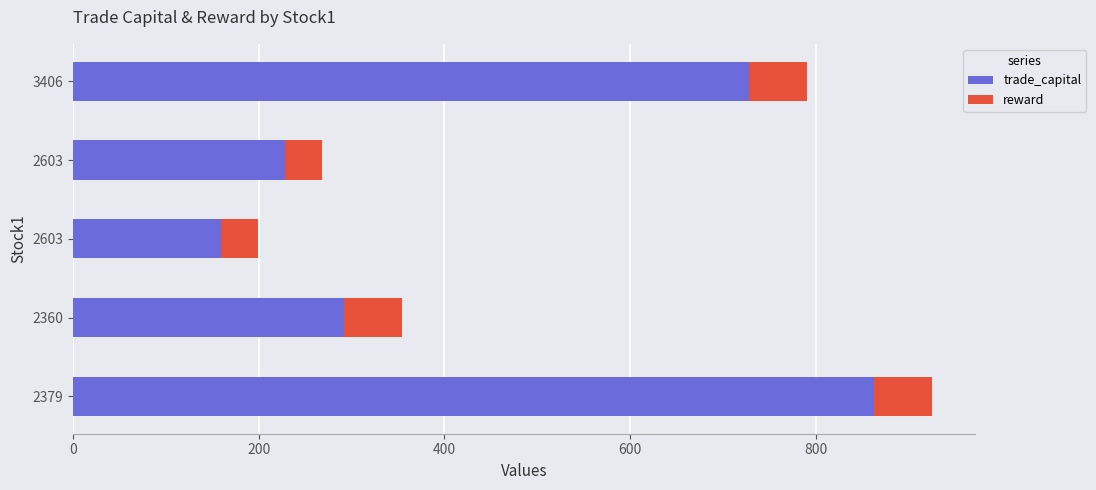

How many distinct data groups are displayed?

2